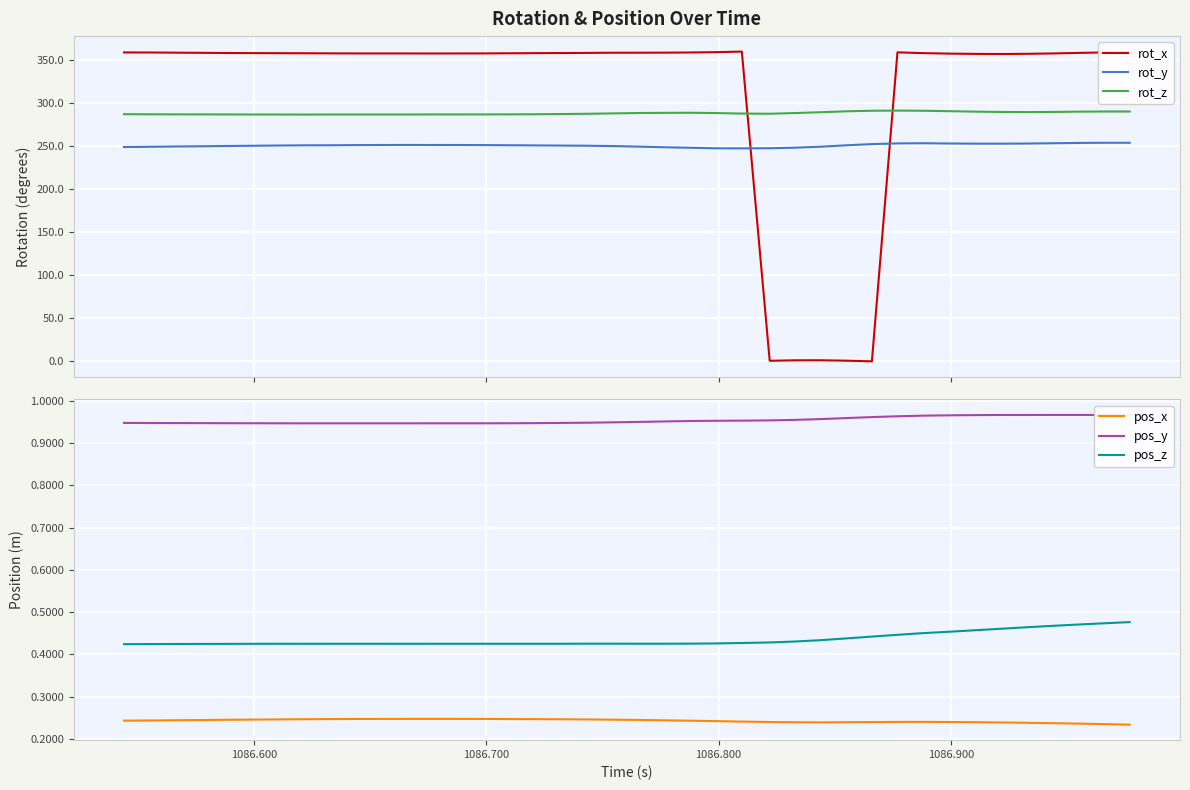

True or false: pos_z and pos_x intersect in this chart.

False